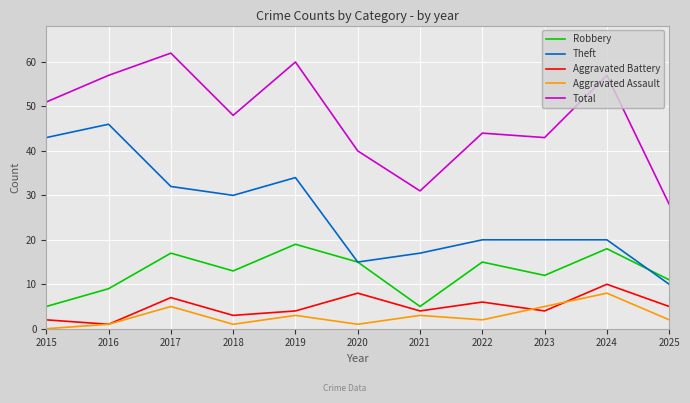

Is it true that Total equals 76 at 2018?

False